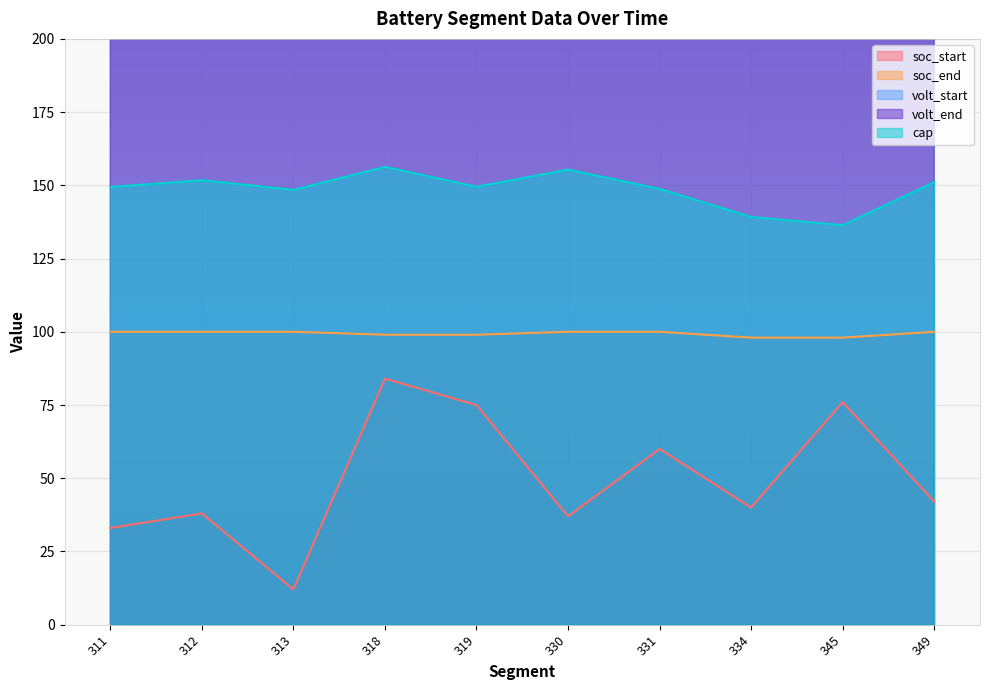

Reading left to right, list all the values displayed in this chart.

soc_start: 311=33.0	312=38.0	313=12.0	318=84.0	319=75.0	330=37.0	331=60.0	334=40.0	345=76.0	349=42.0
soc_end: 311=100.0	312=100.0	313=100.0	318=99.0	319=99.0	330=100.0	331=100.0	334=98.0	345=98.0	349=100.0
volt_start: 311=346.4	312=353.1	313=335.0	318=382.6	319=375.6	330=347.7	331=364.0	334=348.4	345=377.1	349=355.2
volt_end: 311=395.6	312=395.6	313=395.6	318=392.5	319=392.9	330=395.7	331=395.7	334=393.3	345=394.1	349=395.8
cap: 311=149.5	312=151.7	313=148.5	318=156.3	319=149.5	330=155.4	331=148.8	334=139.2	345=136.4	349=151.1